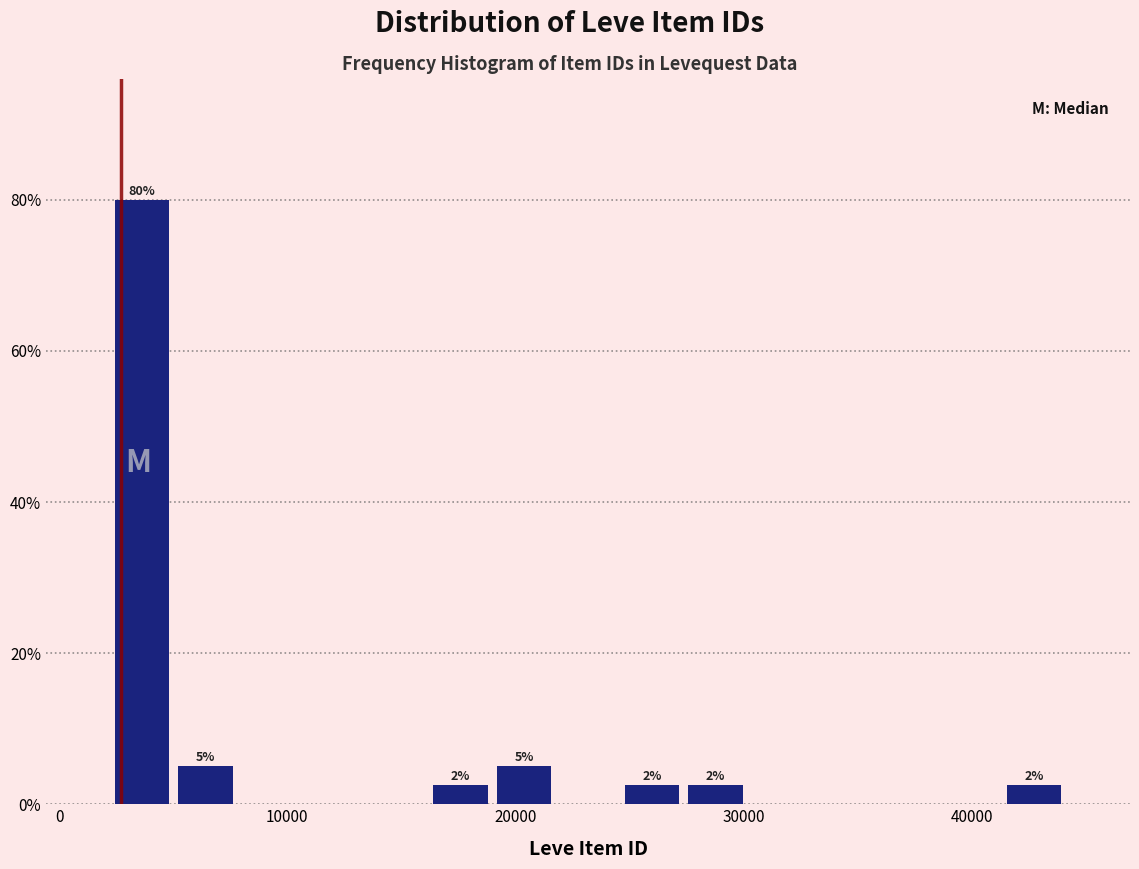

Read against the x-axis, roughly where is the centre of the tallest bar?

4000